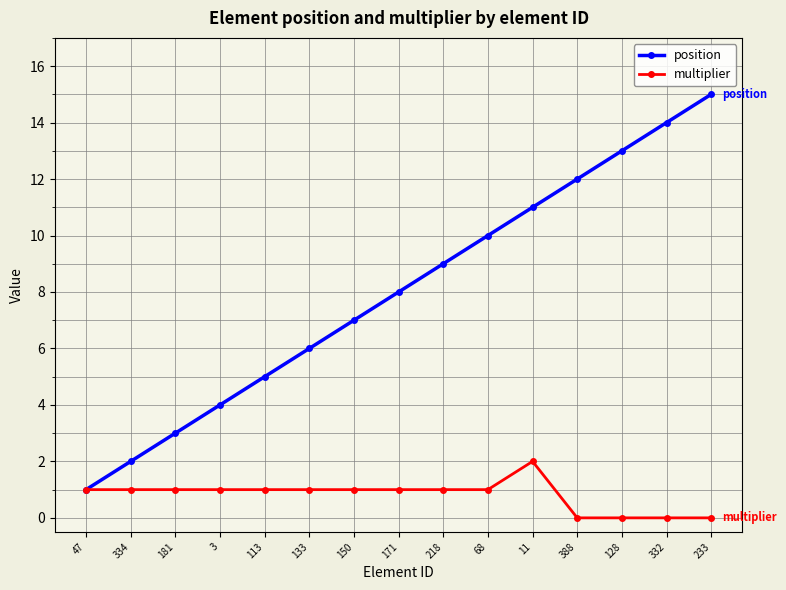

At 233, list the series in order from largest to smallest.

position, multiplier